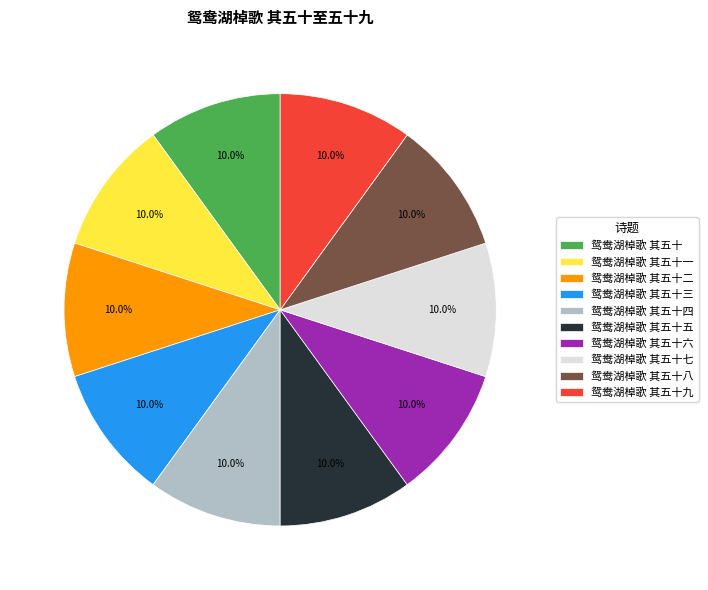

Is there any slice that represents more than half of the pie?

No